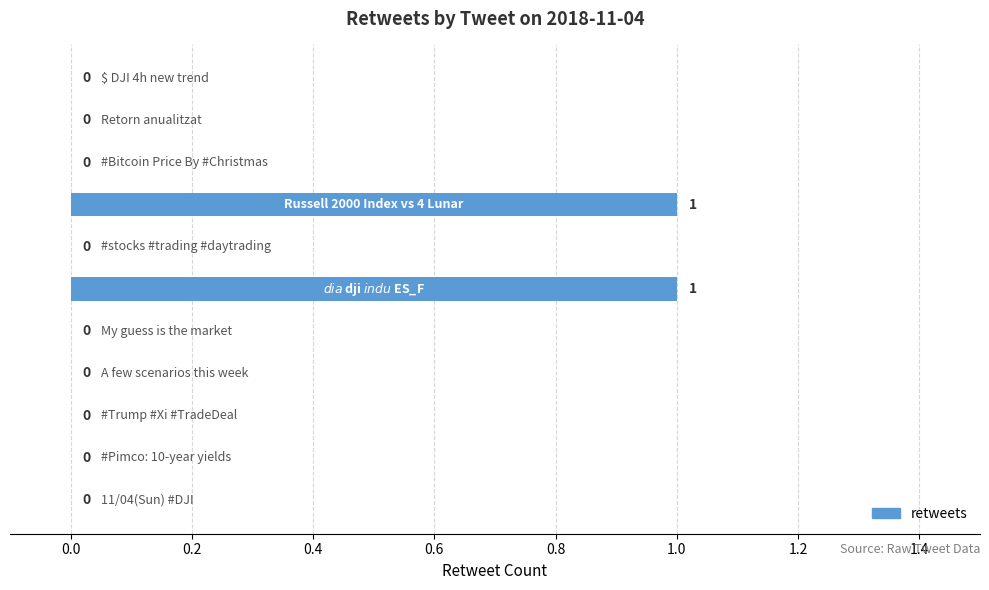

How many values are between 0 and 1?

11